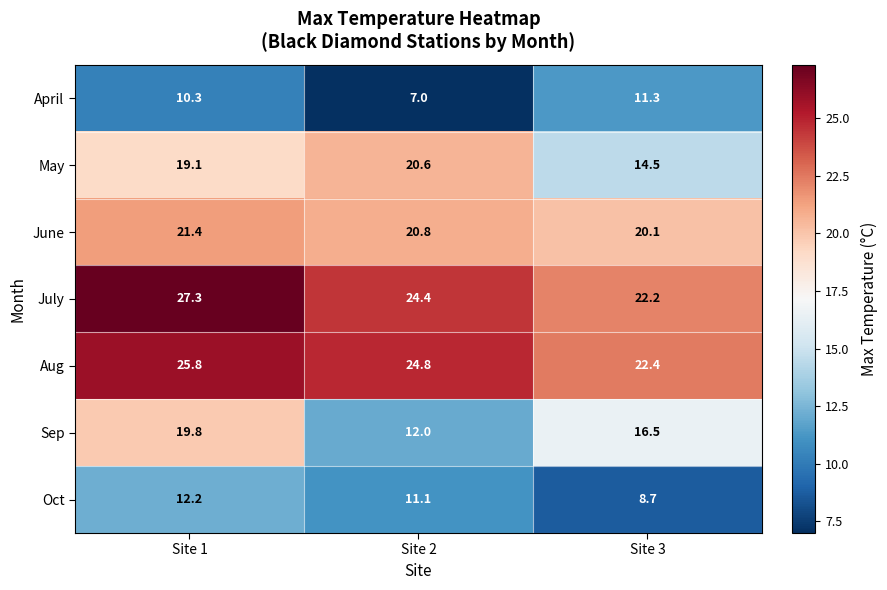

Reading left to right, list all the values displayed in this chart.

April: 10.3	7.0	11.3
May: 19.1	20.6	14.5
June: 21.4	20.8	20.1
July: 27.3	24.4	22.2
Aug: 25.8	24.8	22.4
Sep: 19.8	12.0	16.5
Oct: 12.2	11.1	8.7